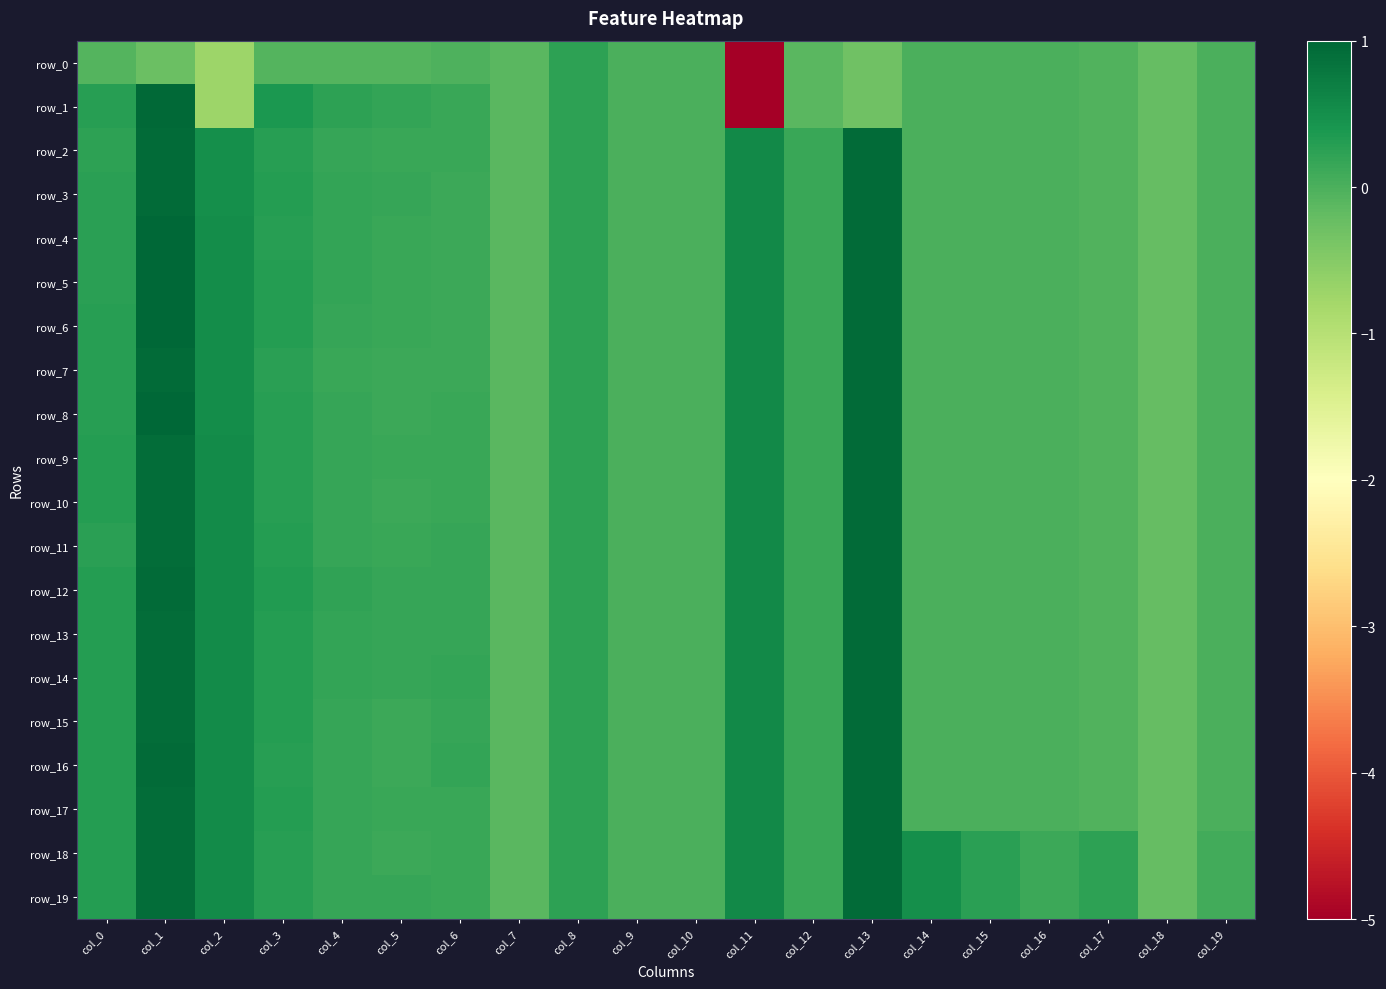

The value of row_3 at col_0 is 0.3. True or false?

True